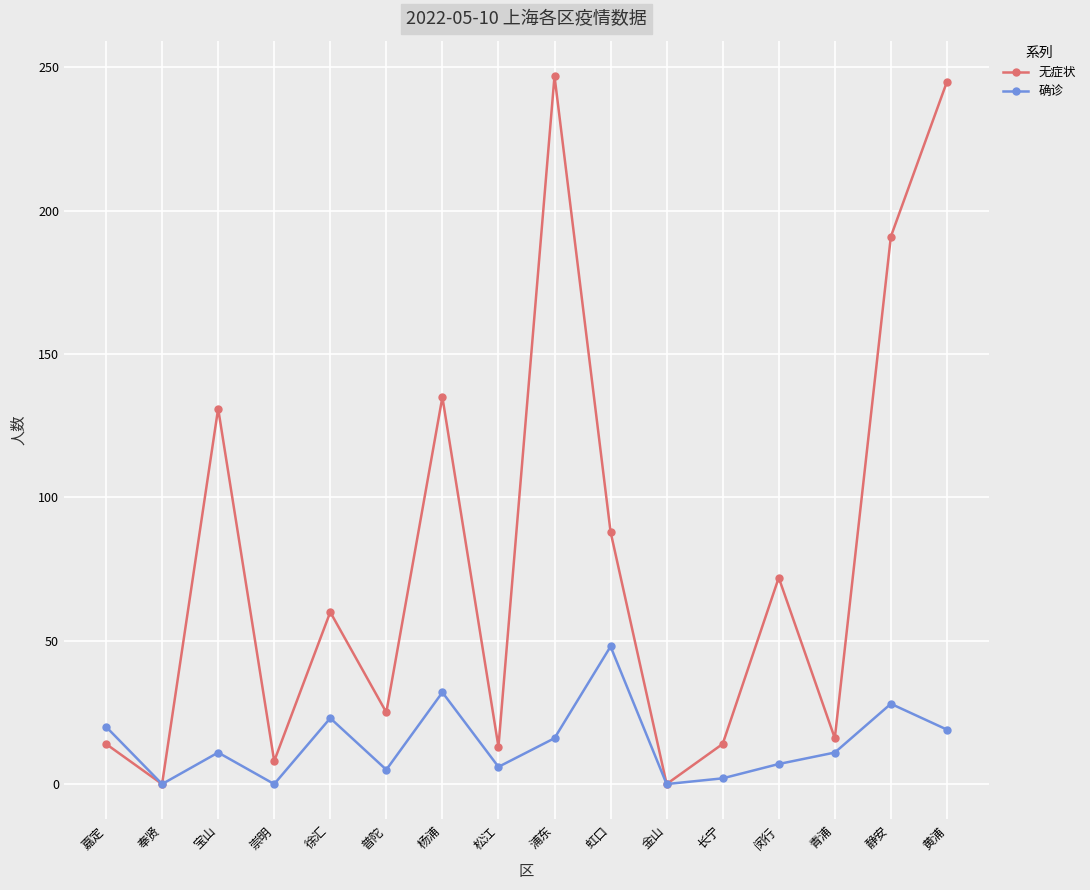

At 长宁, list the series in order from smallest to largest.

确诊, 无症状